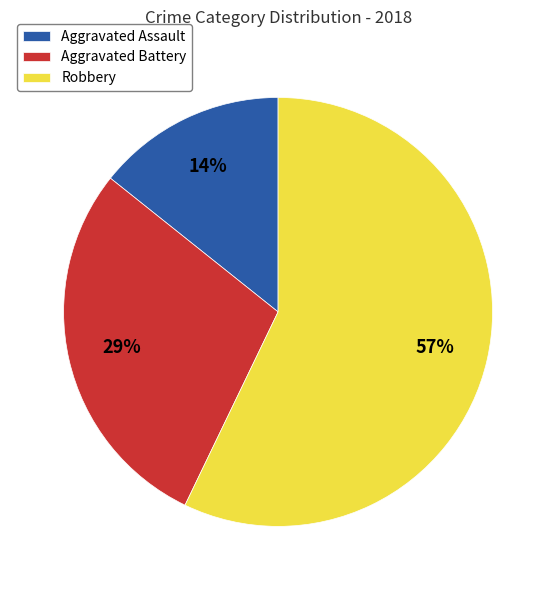

To the nearest percent, what is the average slice percentage?

33%